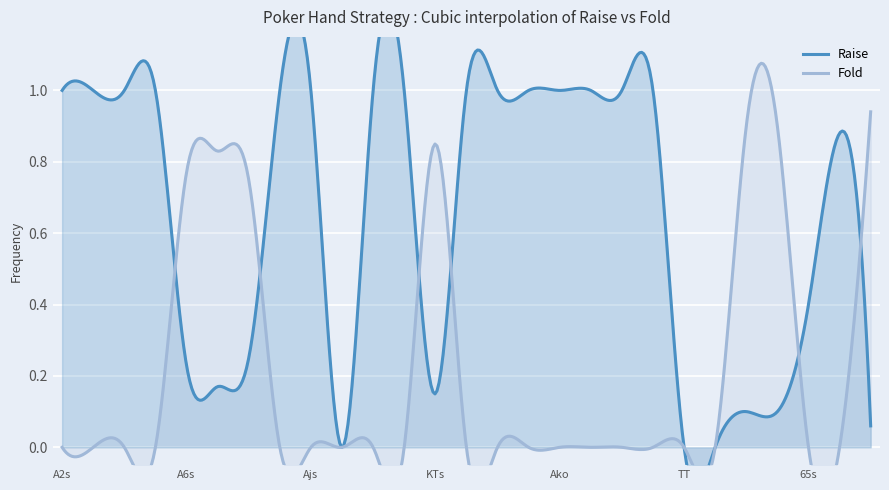

Which label corresponds to the smallest value in the chart?

Aqs